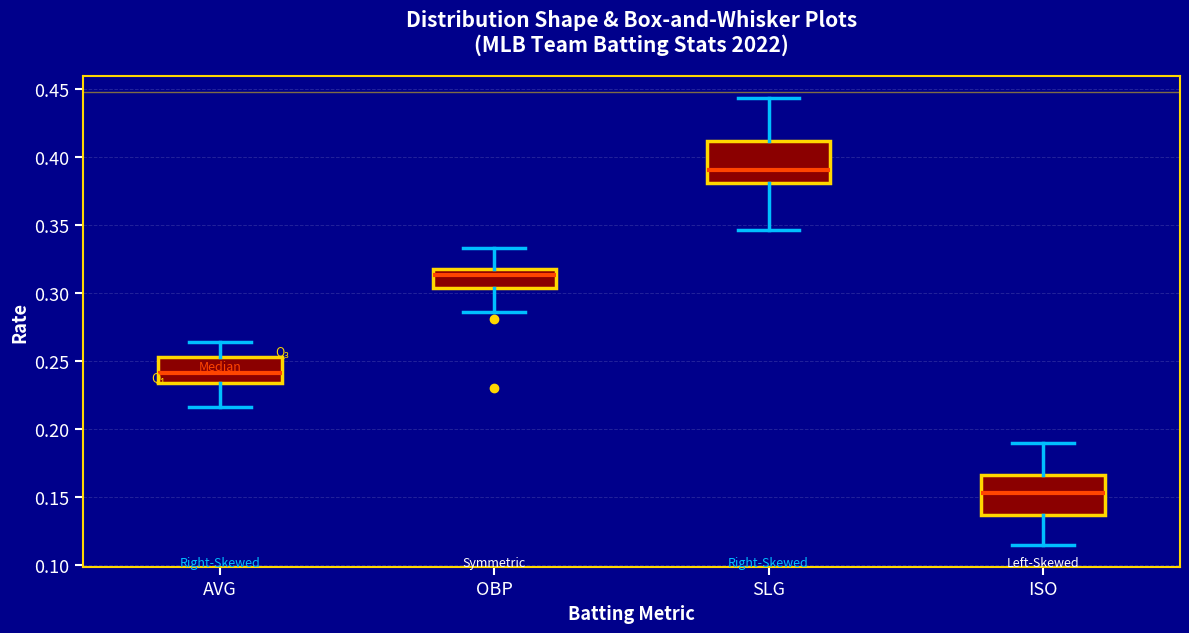

Where is the upper edge of the box for SLG on the y-axis? The values are not printed on the chart, so give them approximately, as read against the axis.

0.410